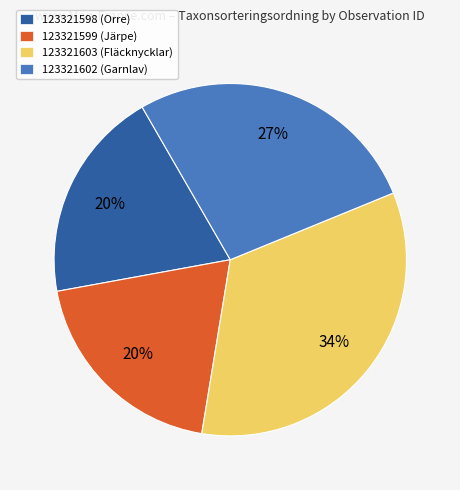

How many segments does this pie chart have?

4